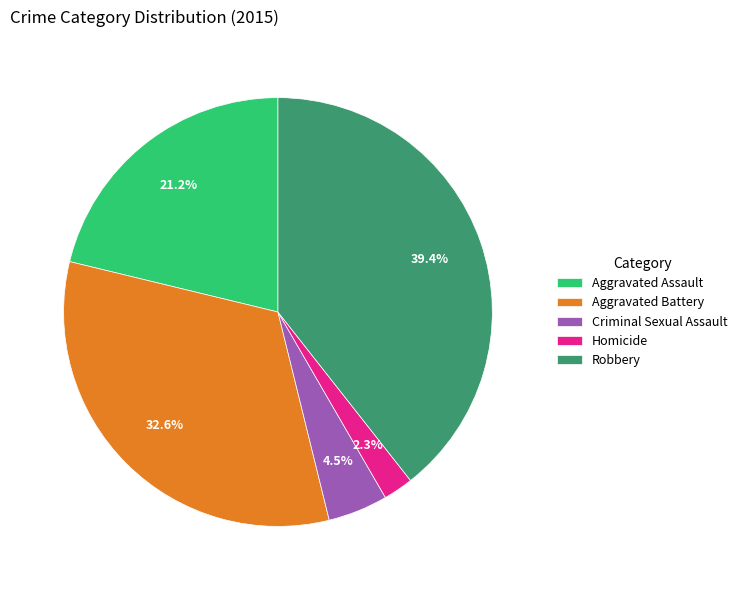

Count the number of slices in the pie.

5